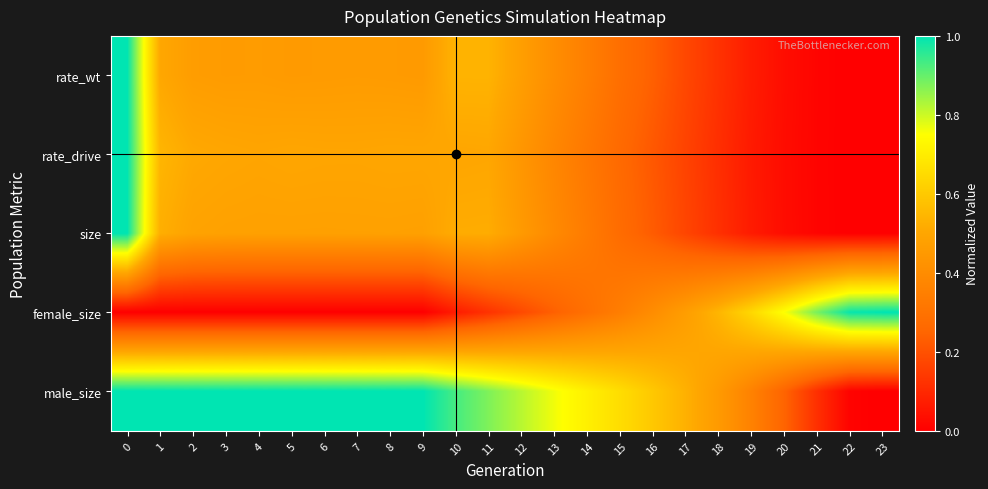

Count the number of data series in this chart.

5